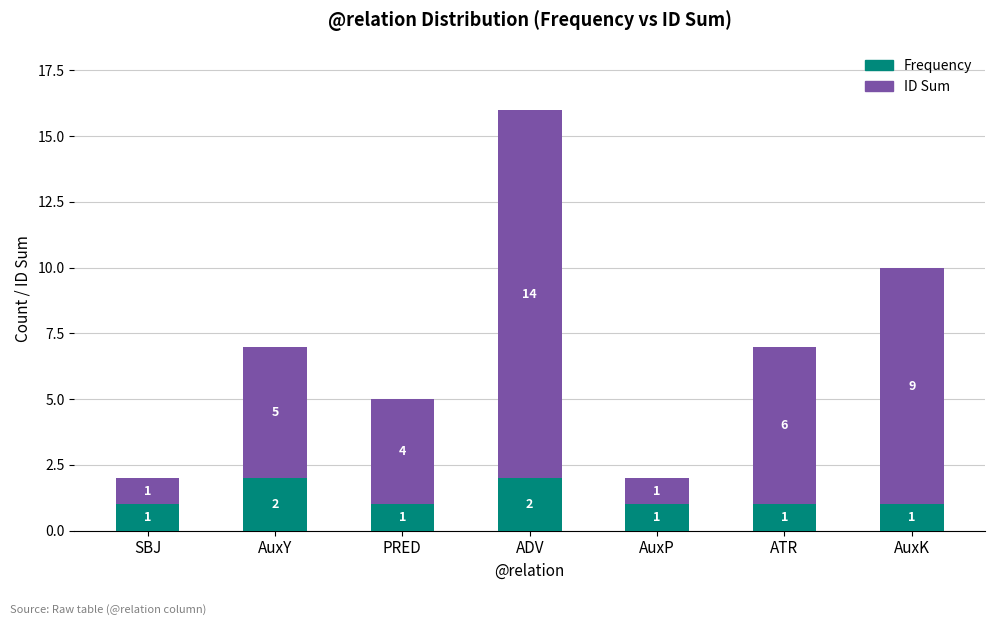

What is the total value across all series at ADV?

16